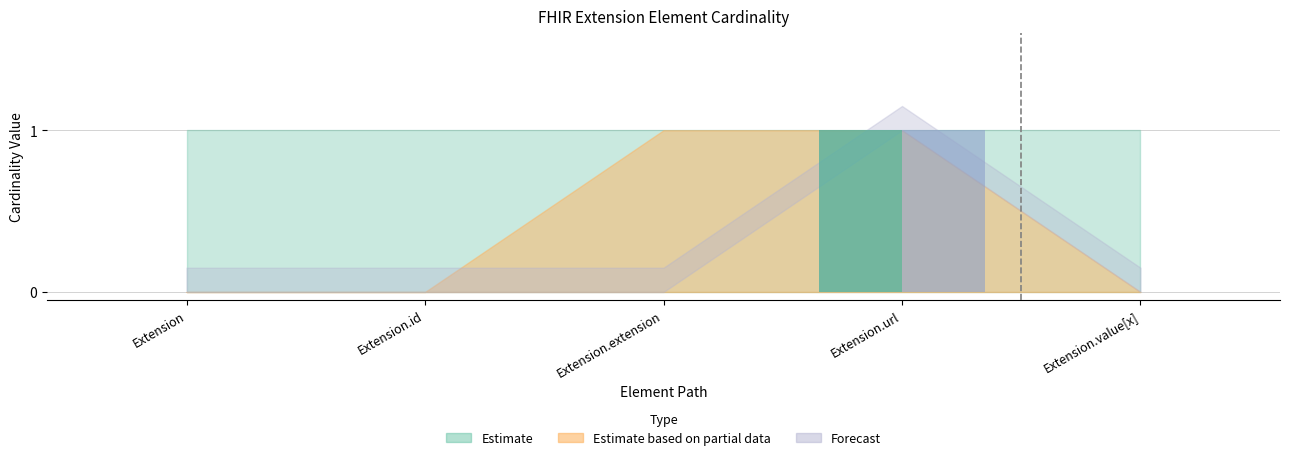

At which category is the sum across all series the highest?

Extension.url